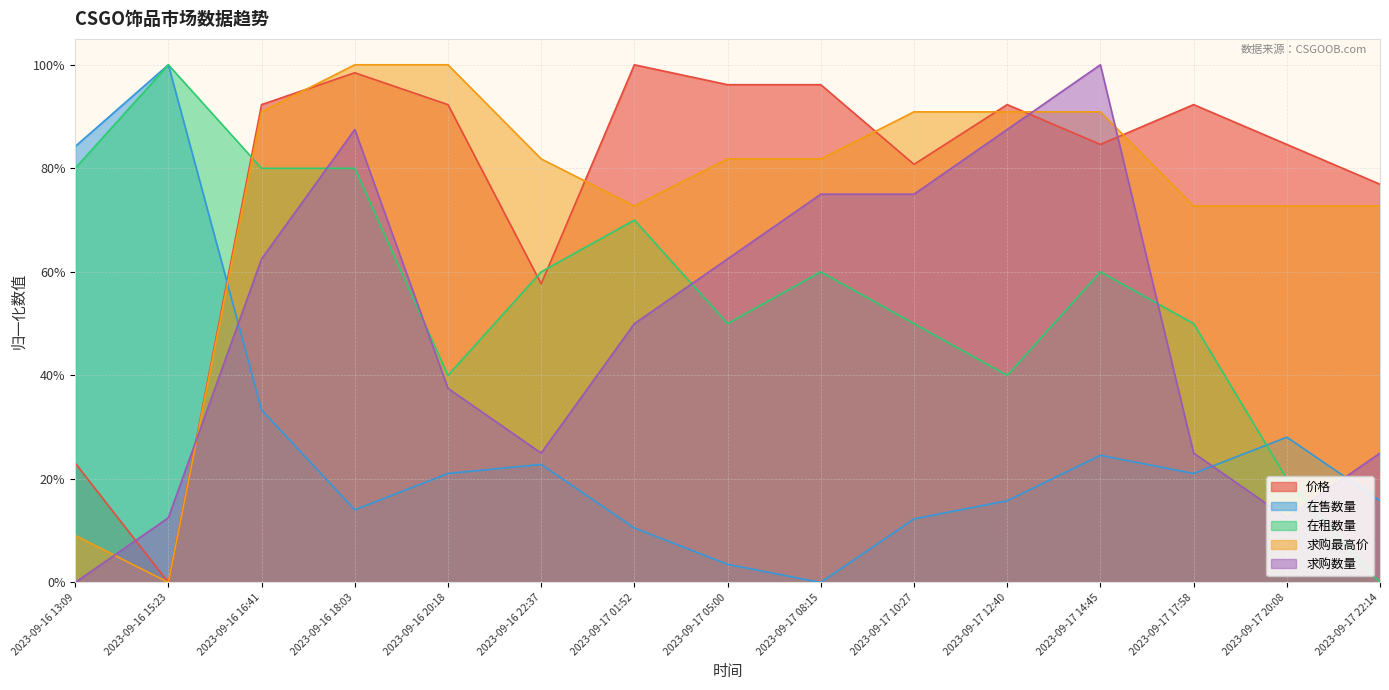

Where is 求购最高价 nearest to the value 0?

2023-09-16 15:23